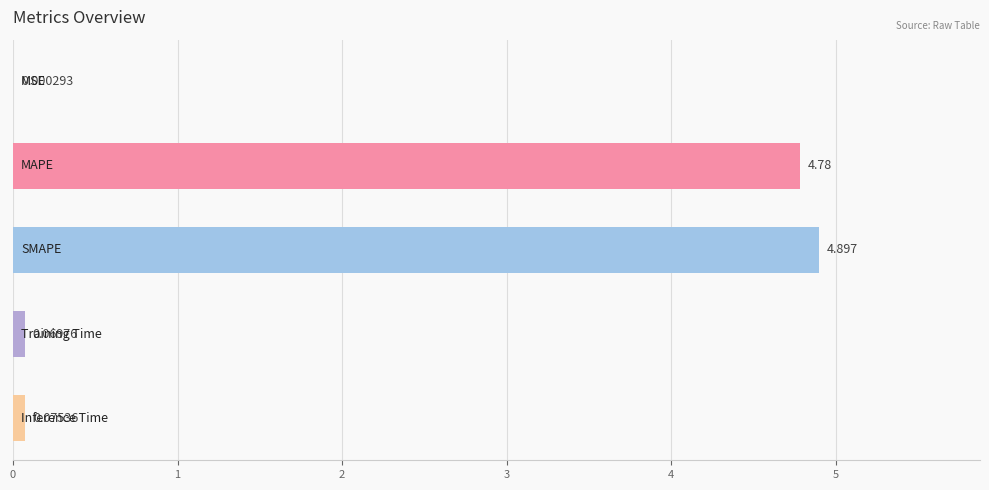

How many series are shown in this chart?

1